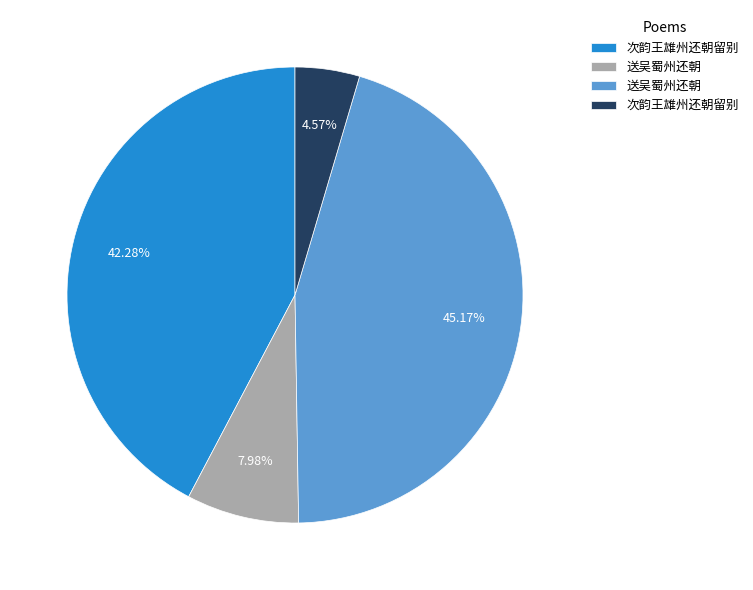

Is there a majority slice in this chart?

No